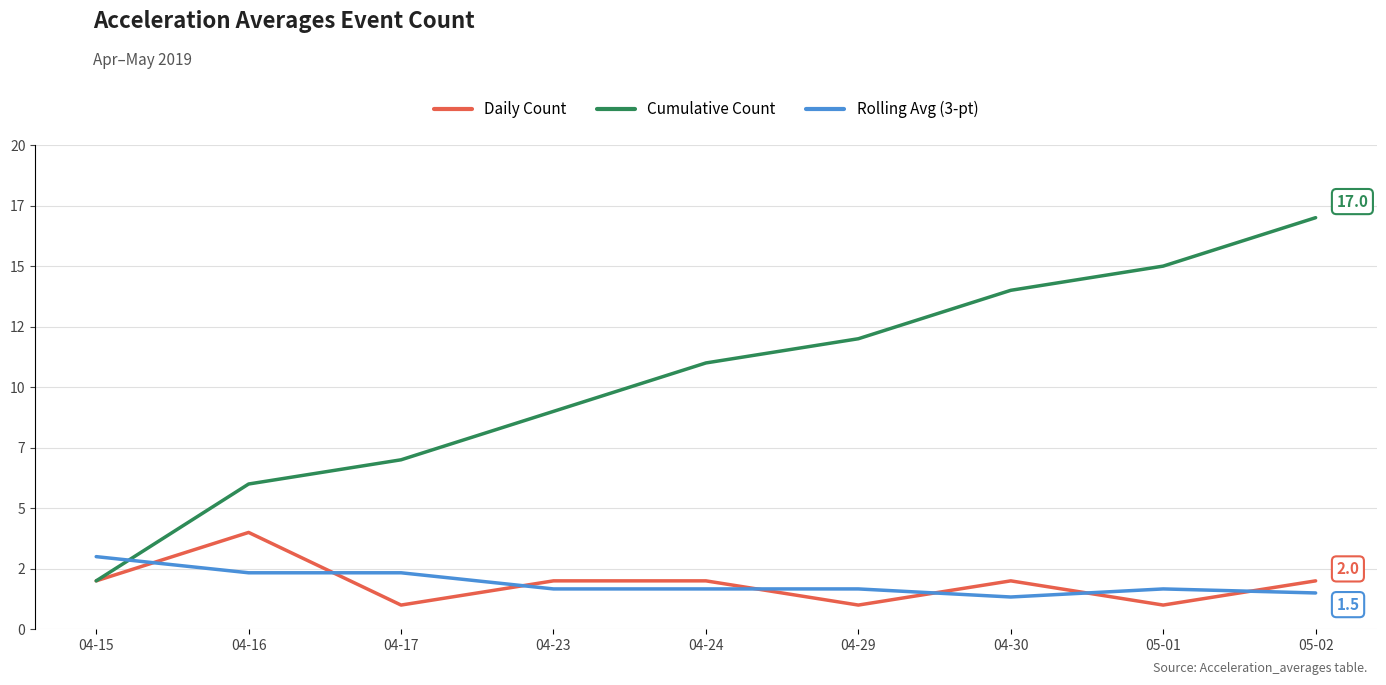

What are all the series names shown in the legend?

Daily Count, Cumulative Count, Rolling Avg (3-pt)